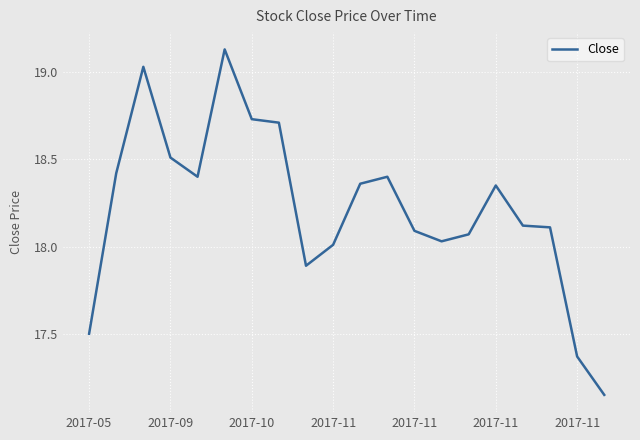

Count the number of data series in this chart.

1